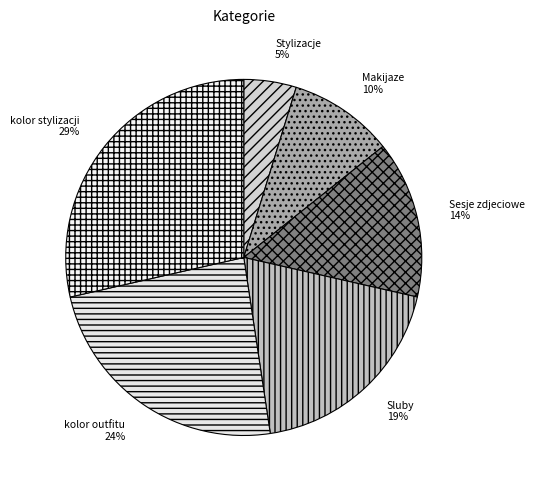

To the nearest percent, what is the combined percentage of kolor outfitu and Sesje zdjeciowe?

38%